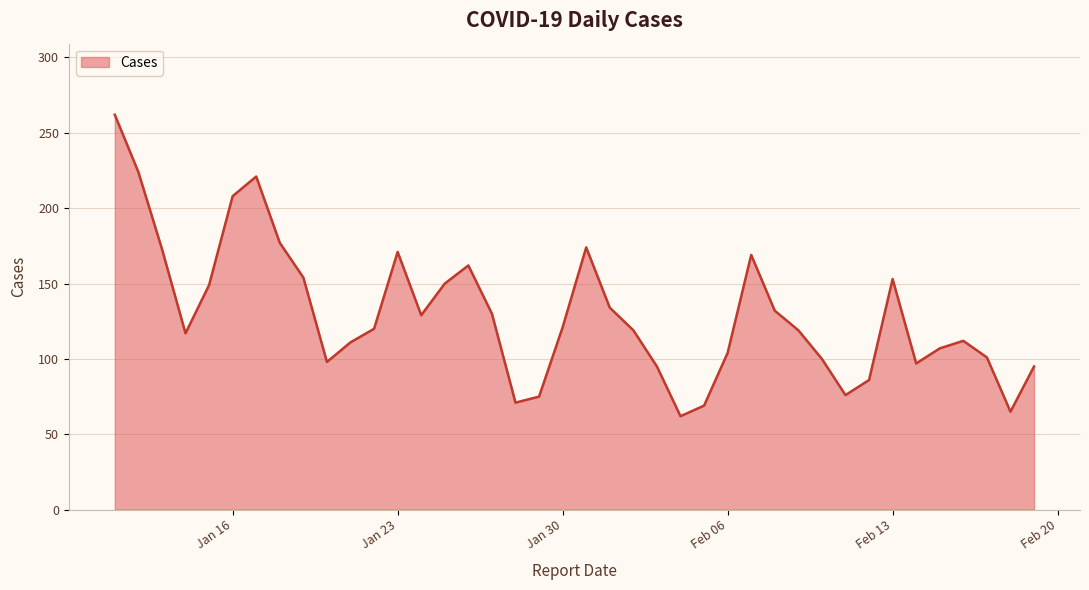

What is the maximum value shown in the chart?

262